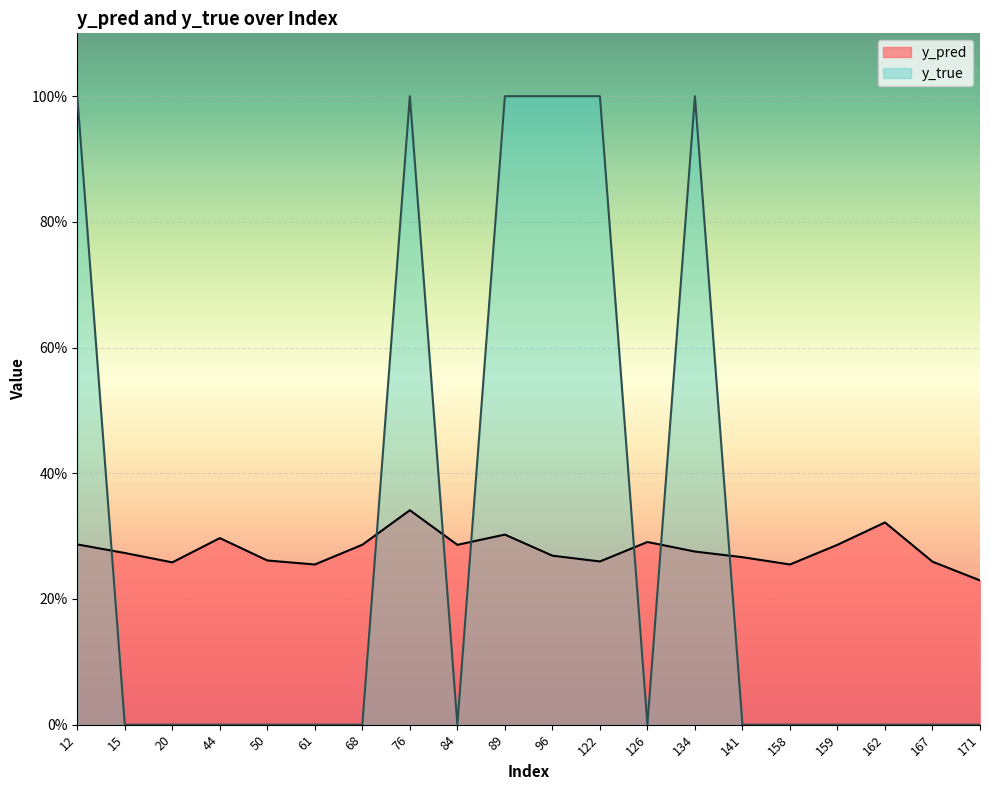

What is the total value across all series at 89?

1.3